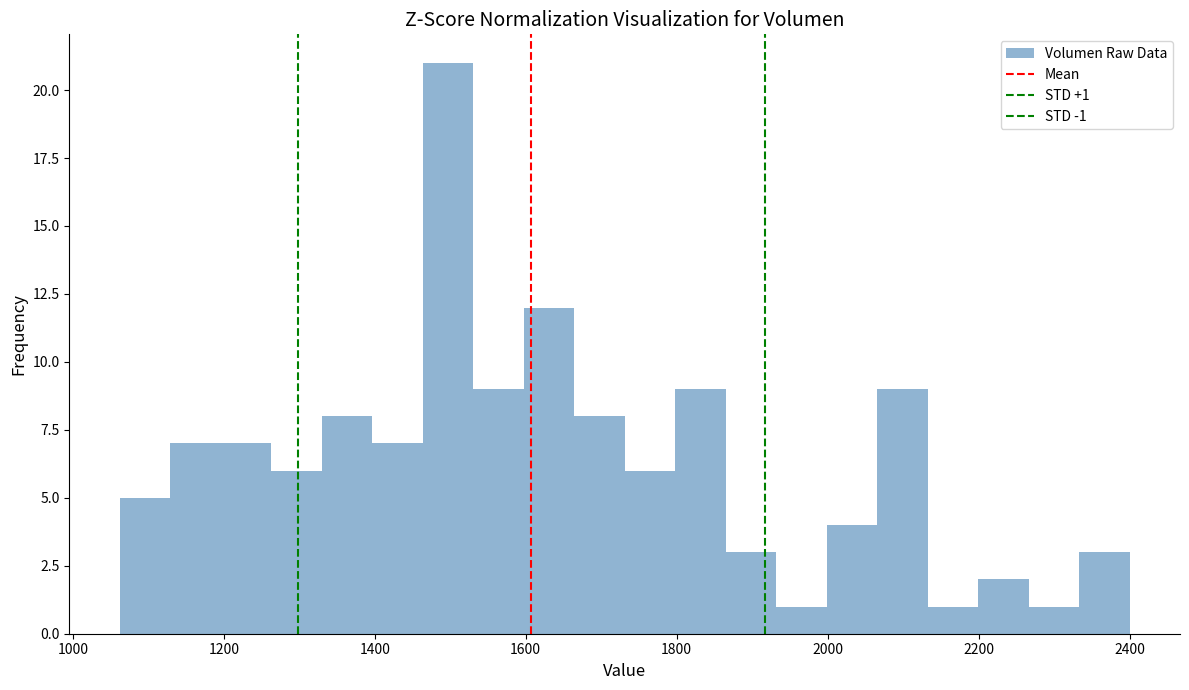

Around what value on the x-axis is the tallest bar? Give the approximate position of its centre, as read against the axis.

1500